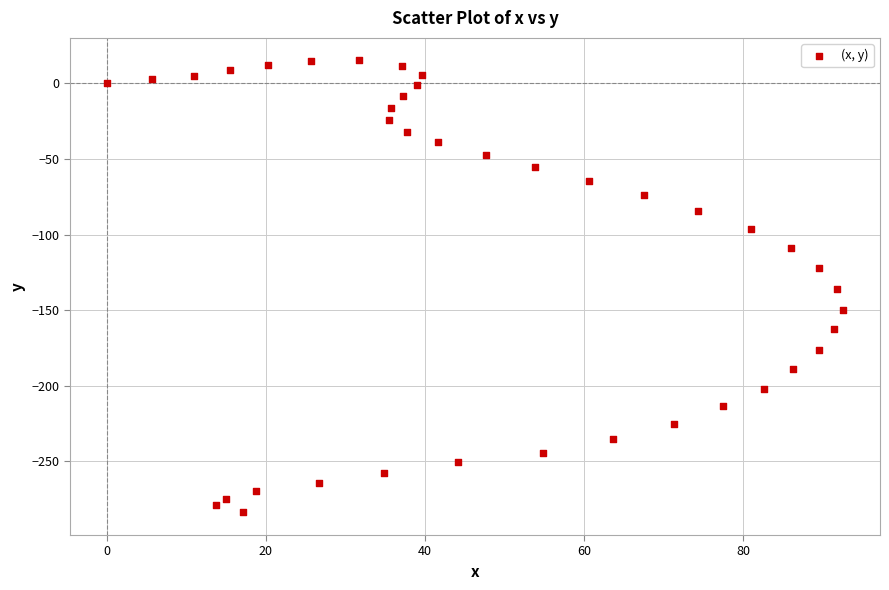

How many data points are displayed?

40